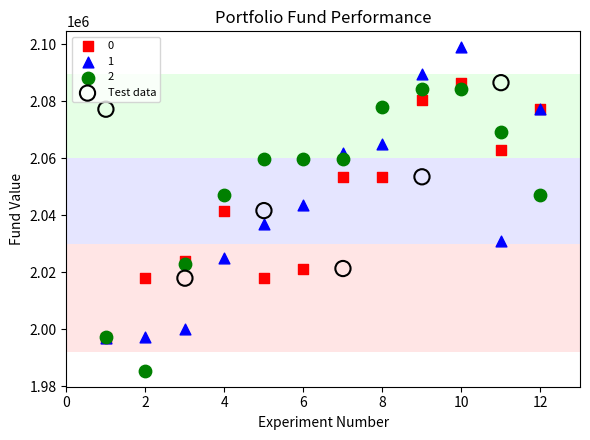

What are all the series names shown in the legend?

0, 1, 2, Test data